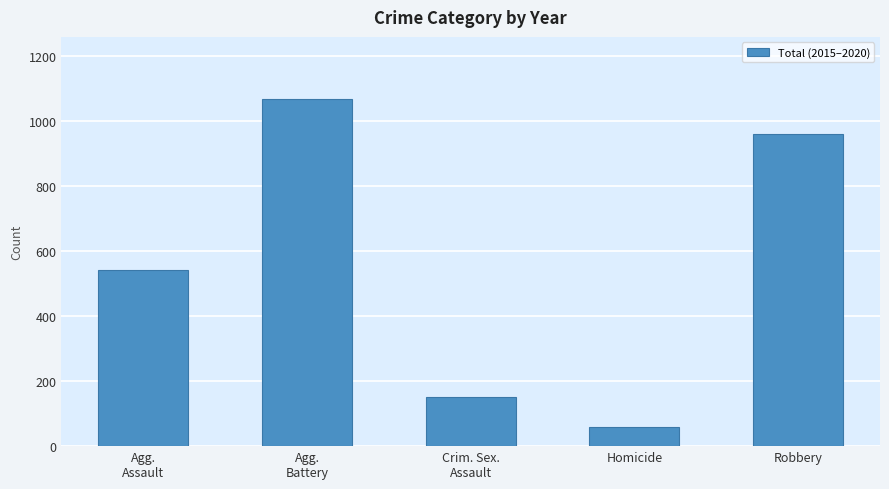

How many values are below 540?

2